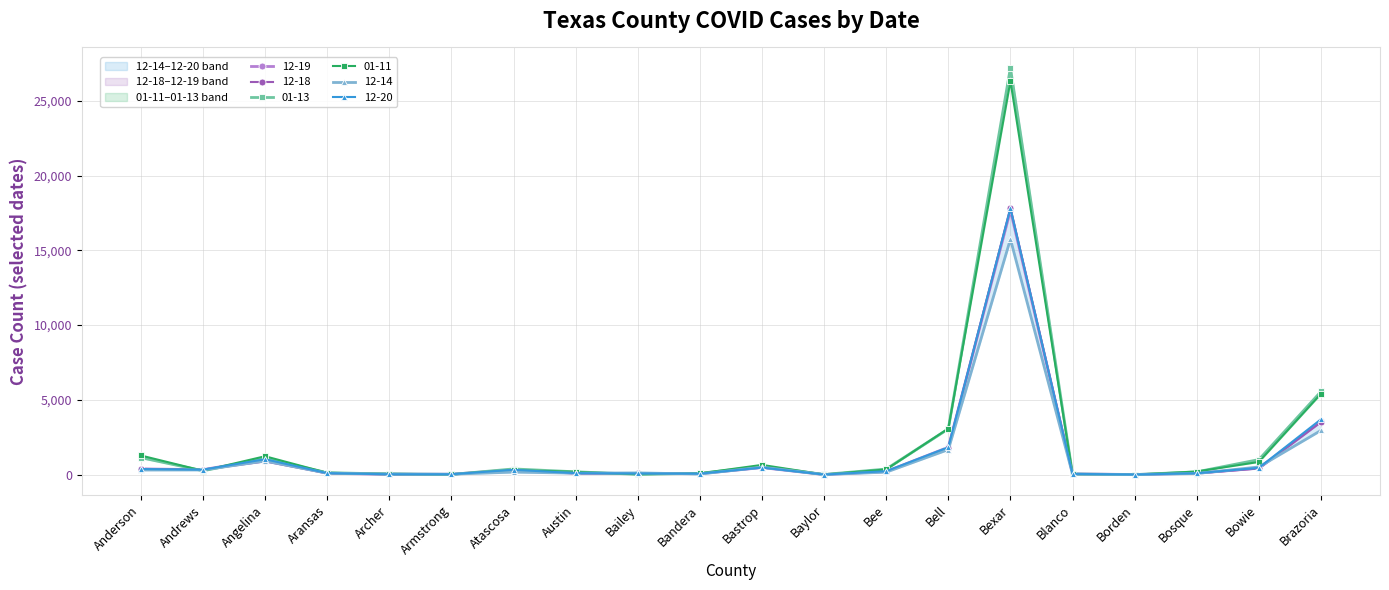

Reading left to right, transcribe all the data shown in this chart.

12-19: 382	332	1031	87	24	25	326	88	76	65	470	4	208	1829	17673	48	7	94	434	3557
12-18: 382	334	886	87	25	27	344	83	90	61	508	9	203	1781	17842	40	7	87	414	3515
01-13: 1134	258	1069	132	39	12	381	189	21	86	553	11	374	3058	27211	36	1	186	1006	5560
01-11: 1280	258	1229	120	60	14	297	189	27	81	651	6	348	3081	26320	39	1	207	850	5408
12-14: 308	313	914	97	44	31	168	98	115	40	497	7	166	1674	15750	37	5	75	513	2957
12-20: 374	331	1031	100	24	25	326	99	76	65	472	4	231	1829	17813	50	7	92	455	3701